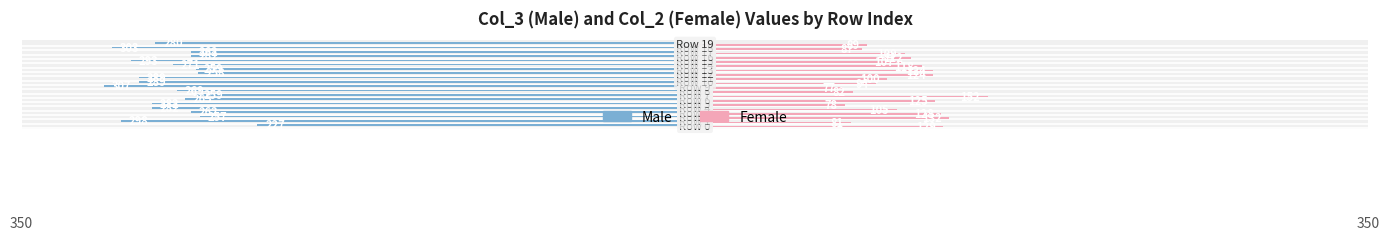

What are all the series names shown in the legend?

Male, Female